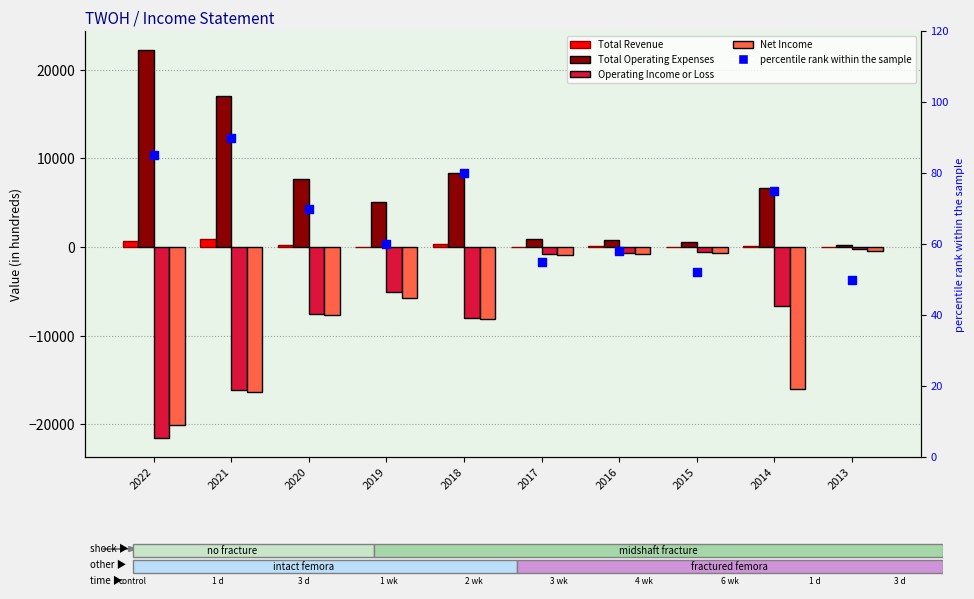

Which series has the largest total across all categories?

Total Operating Expenses